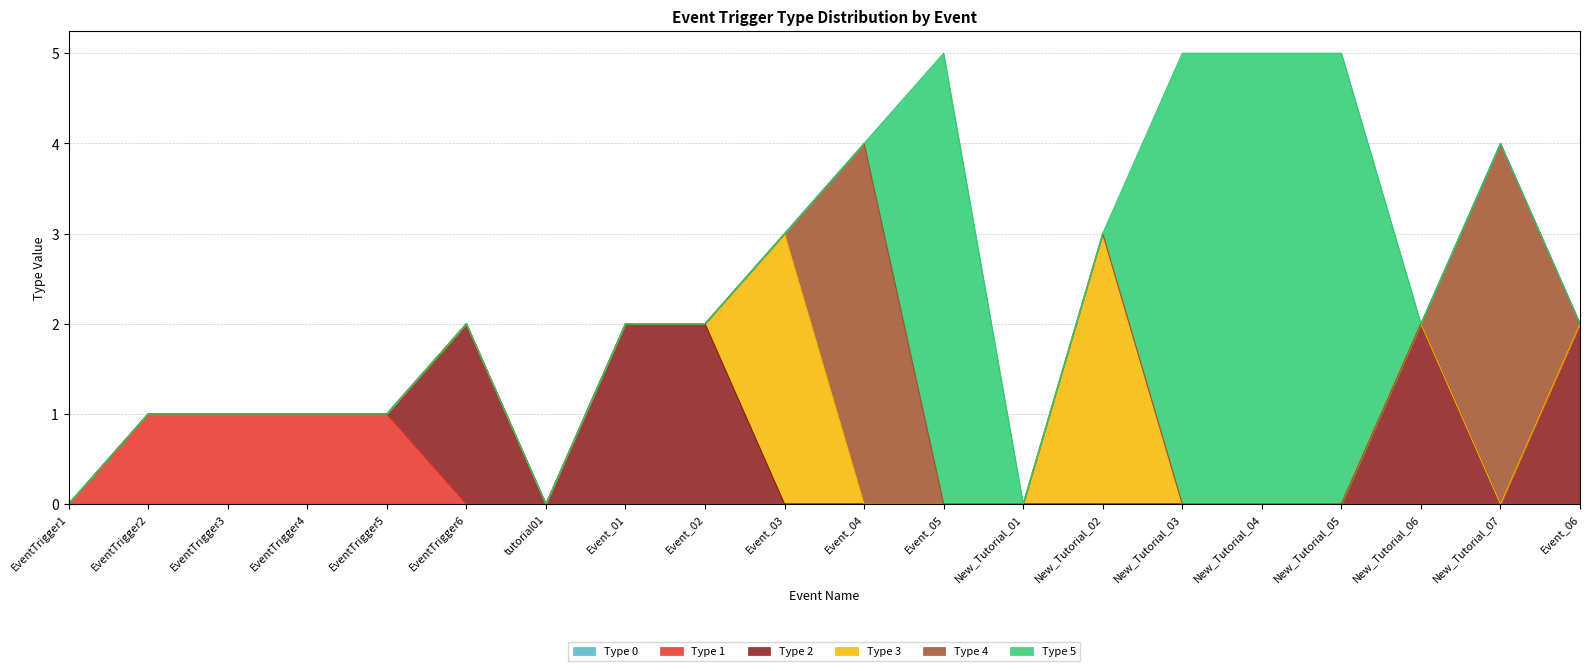

How many lines are shown in the chart?

6